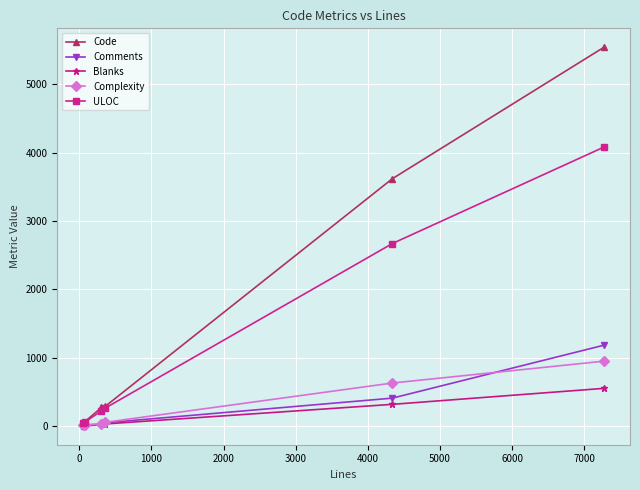

Which series has the widest spread of values?

Code